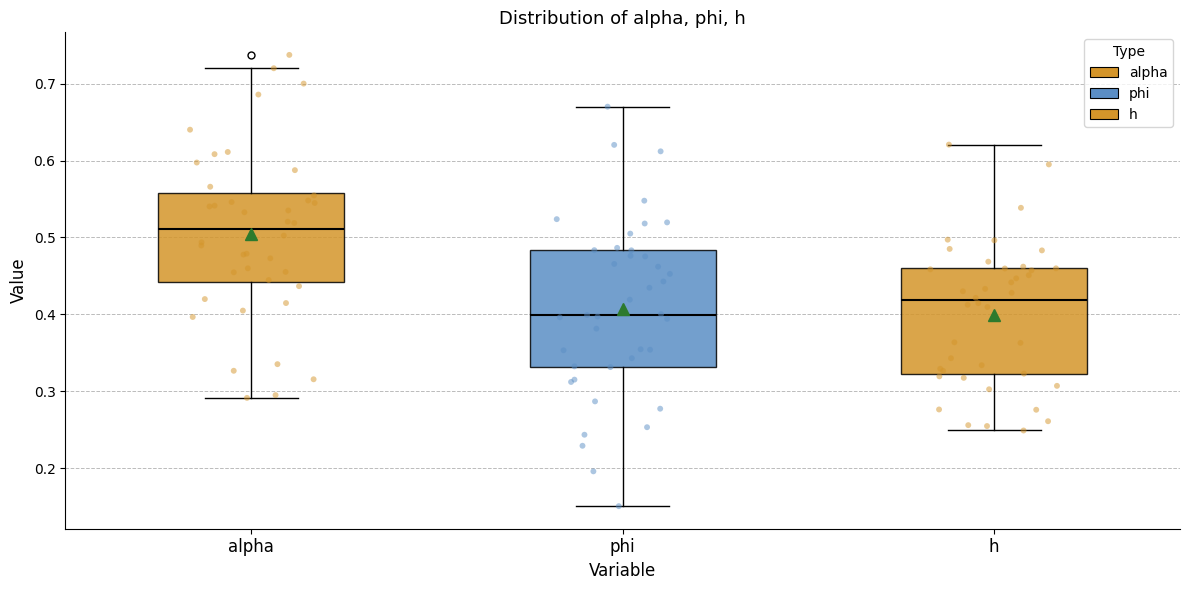

Reading left to right, transcribe this box plot: for each box, give where its median line is, the range the box spans, and where its two whiskers end, as read against the y-axis. The values are not printed on the chart, so give them approximately, as read against the axis.

alpha: median 0.51, box 0.44 to 0.56, whiskers 0.29 to 0.72
phi: median 0.40, box 0.33 to 0.48, whiskers 0.15 to 0.67
h: median 0.42, box 0.32 to 0.46, whiskers 0.25 to 0.62